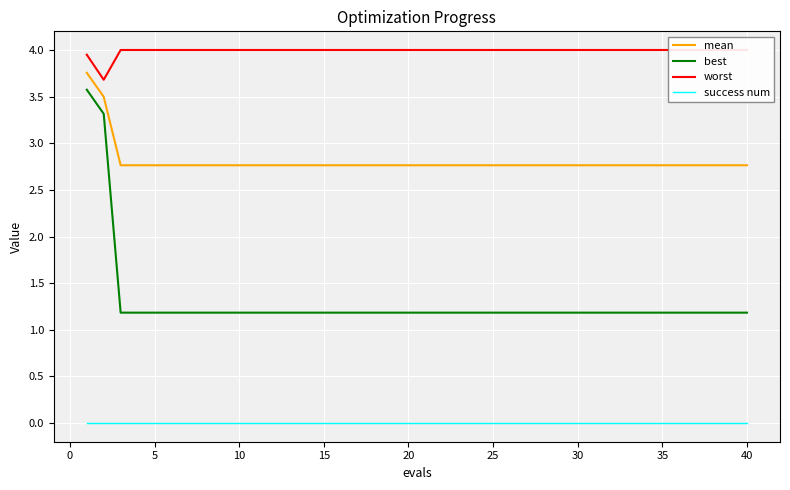

Which series has the largest total across all categories?

worst